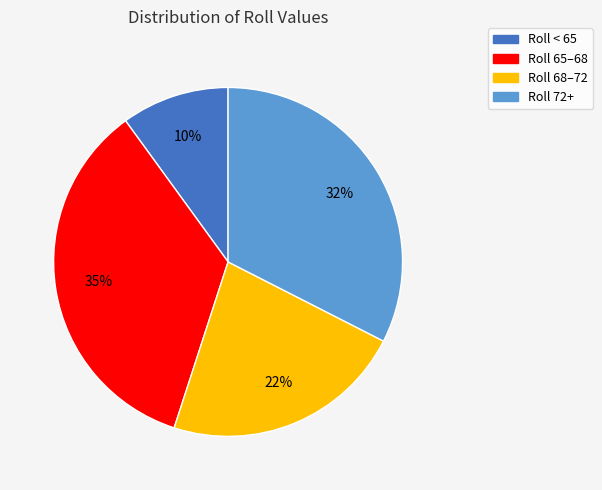

Is the sum of Roll 72+ and Roll 65–68 greater than half?

Yes